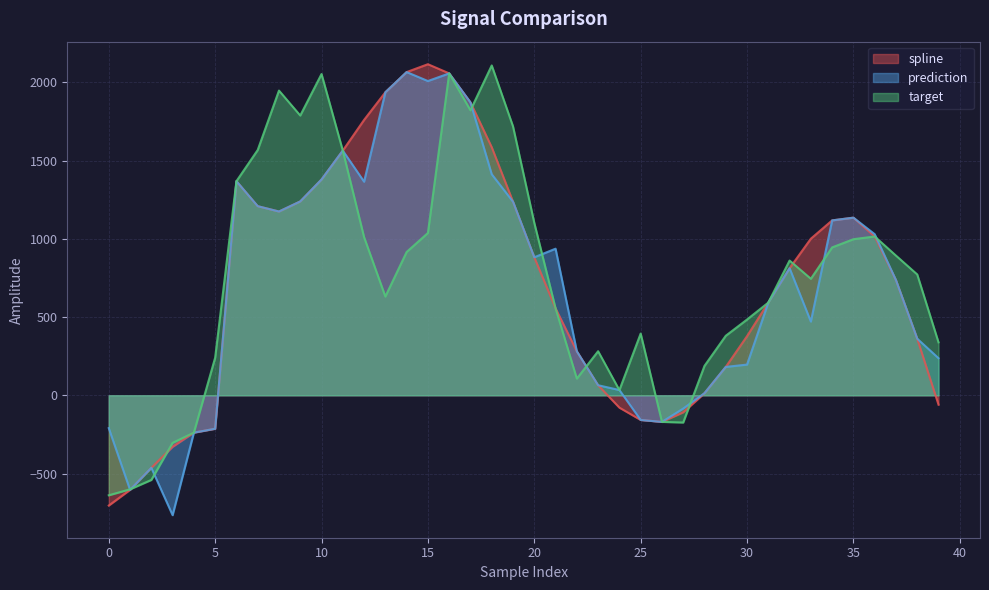

What is the difference between the maximum and minimum values in the prediction series?

2831.5